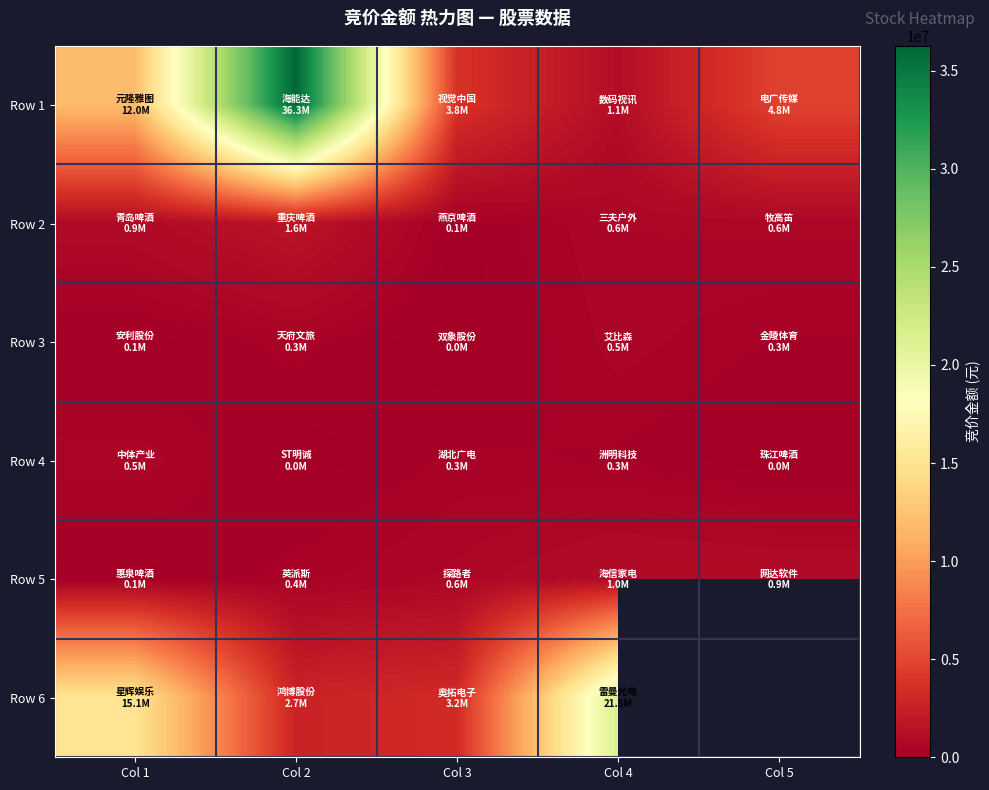

What is the difference between the highest and lowest values at Col 5?

4722203.0